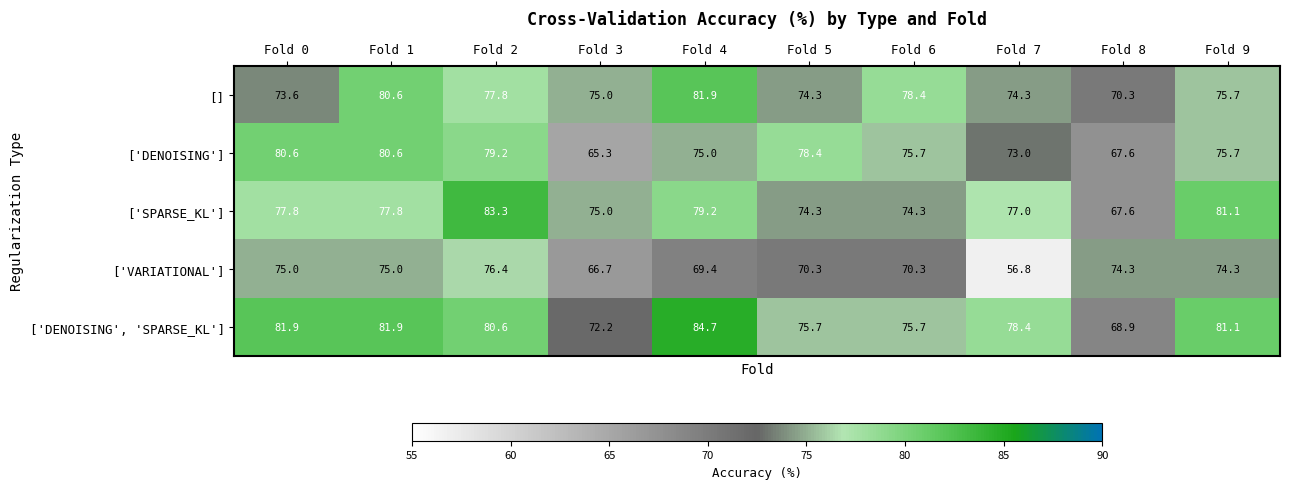

Which category has the lowest value across all series?

Fold 7